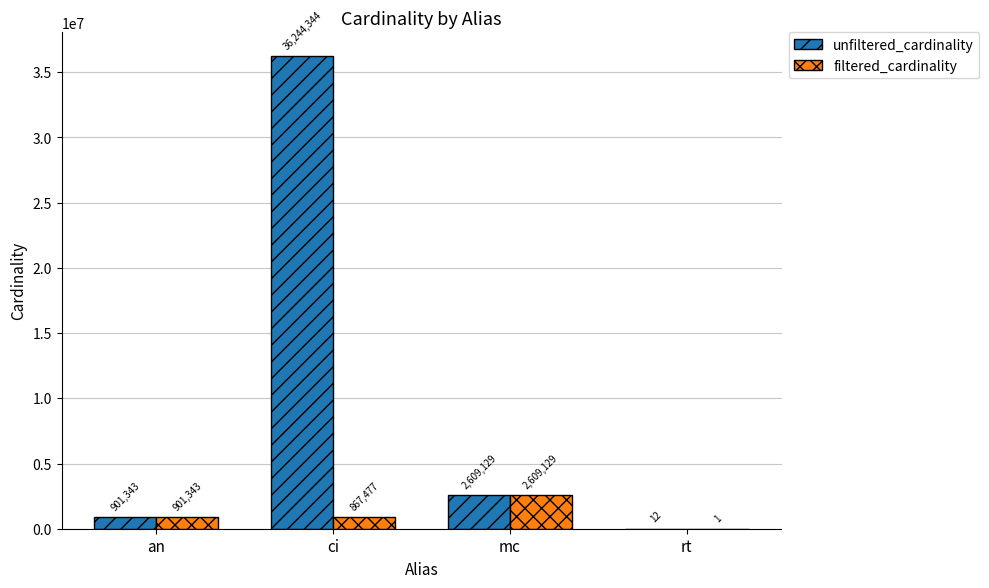

Between ci and rt, which series saw the biggest shift?

unfiltered_cardinality